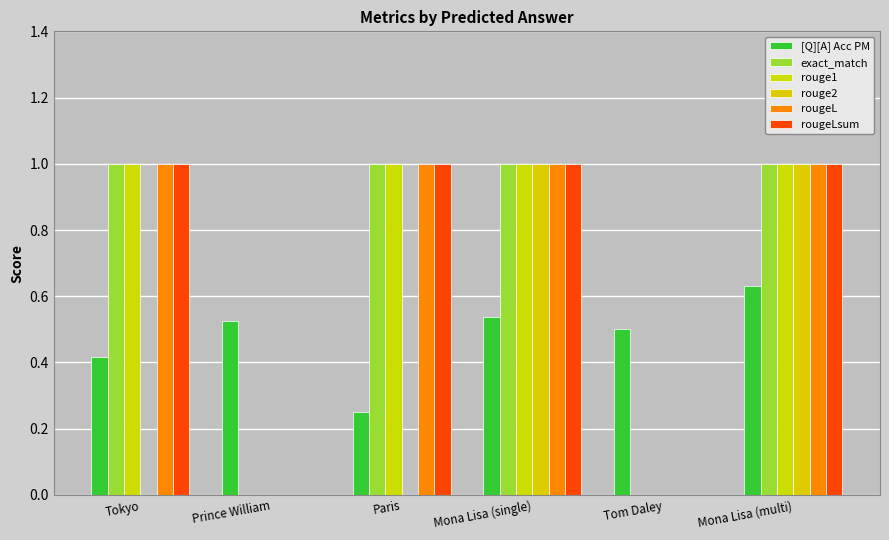

What is the sum of all rouge2 values?

2.0